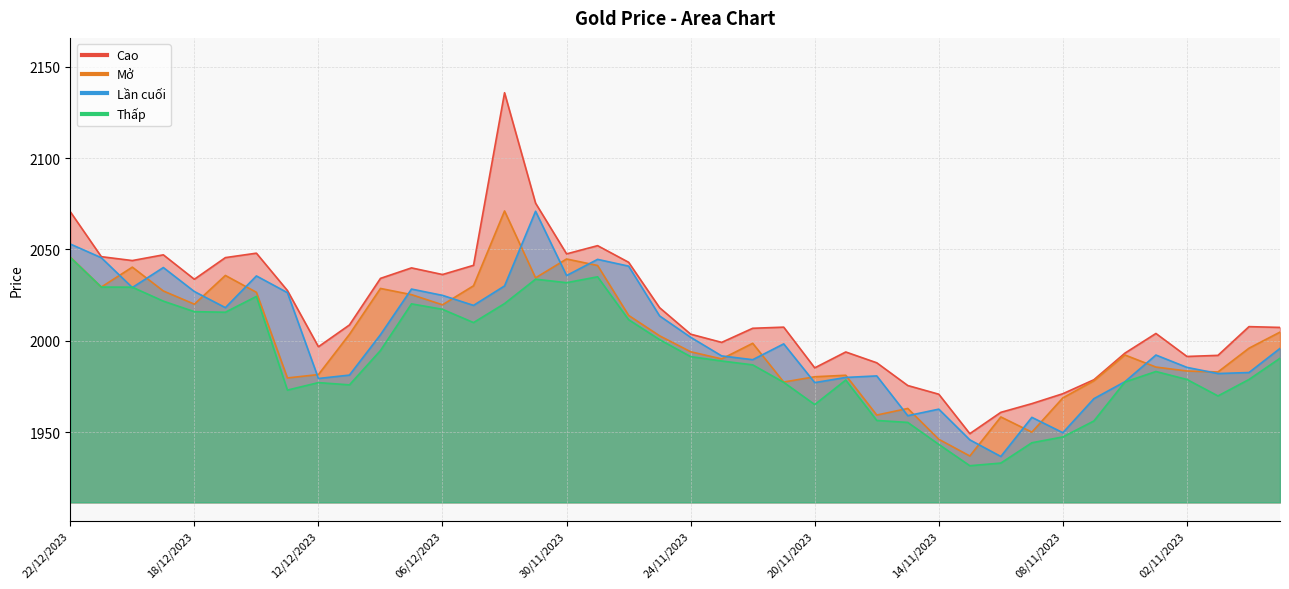

Which series has the largest total across all categories?

Cao